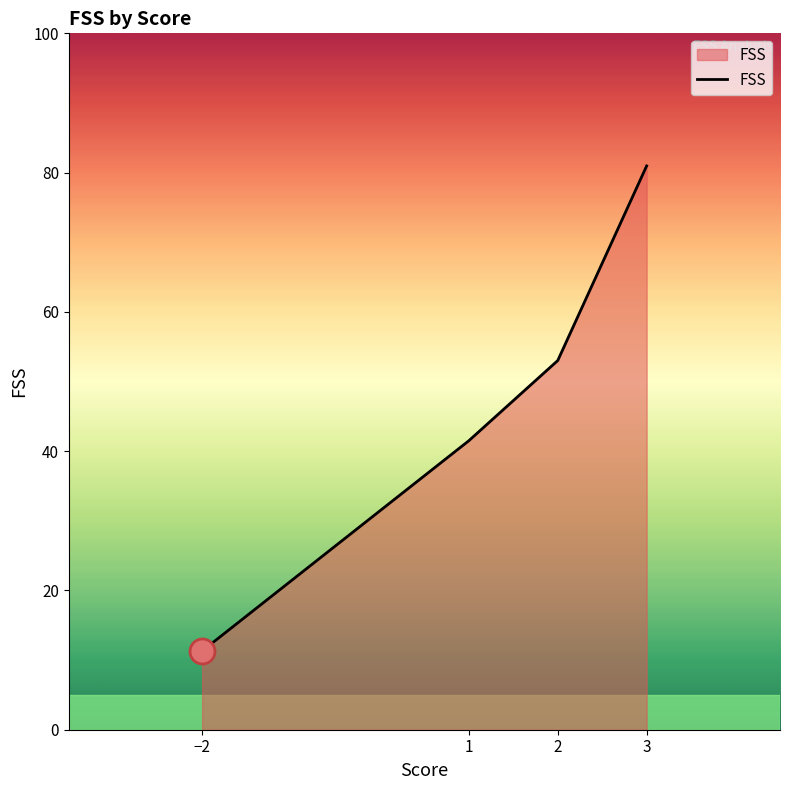

What position from the right is 2?

2